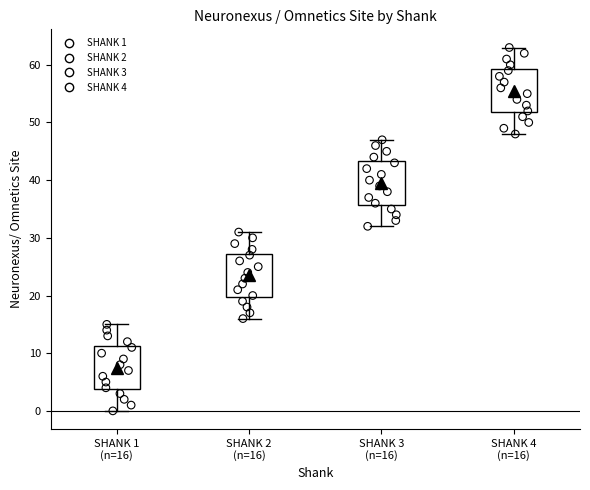

Reading left to right, read every box against the y-axis: the position of its median line, the range the box covers, and the ends of its whiskers. The values are not printed on the chart, so give them approximately, as read against the axis.

SHANK 1 (n=16): median 8, box 4 to 11, whiskers 0 to 15
SHANK 2 (n=16): median 24, box 20 to 27, whiskers 16 to 31
SHANK 3 (n=16): median 40, box 36 to 43, whiskers 32 to 47
SHANK 4 (n=16): median 56, box 52 to 59, whiskers 48 to 63